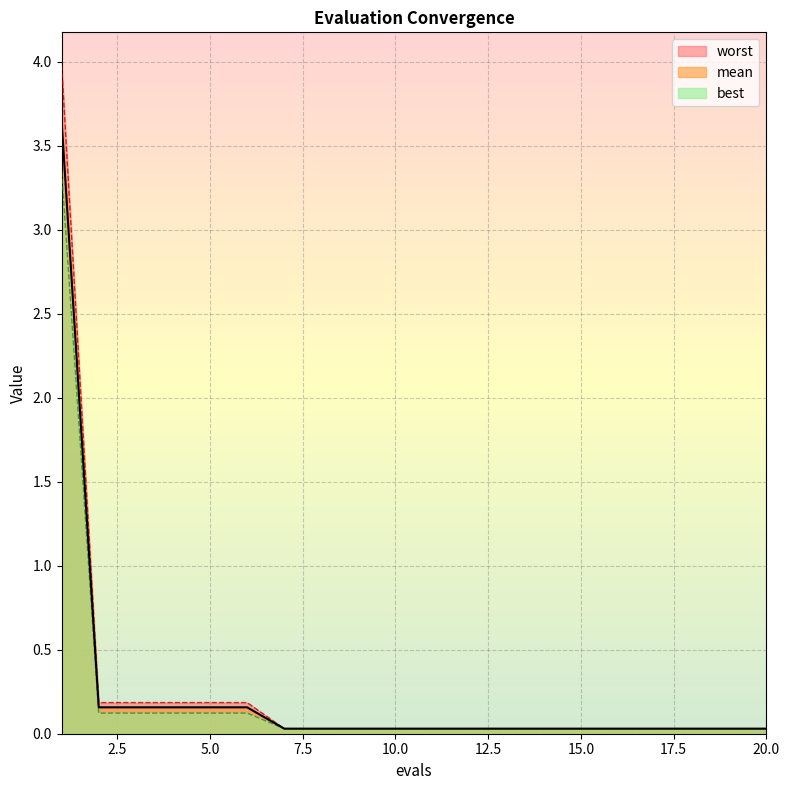

True or false: mean and worst intersect in this chart.

False